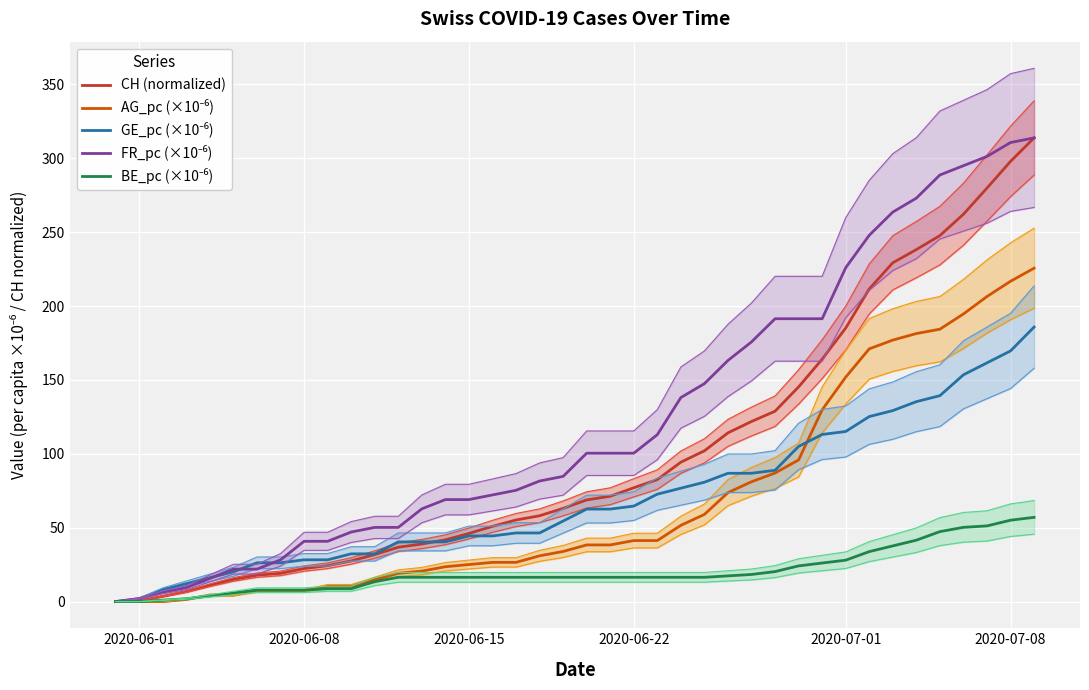

How many lines are shown in the chart?

5